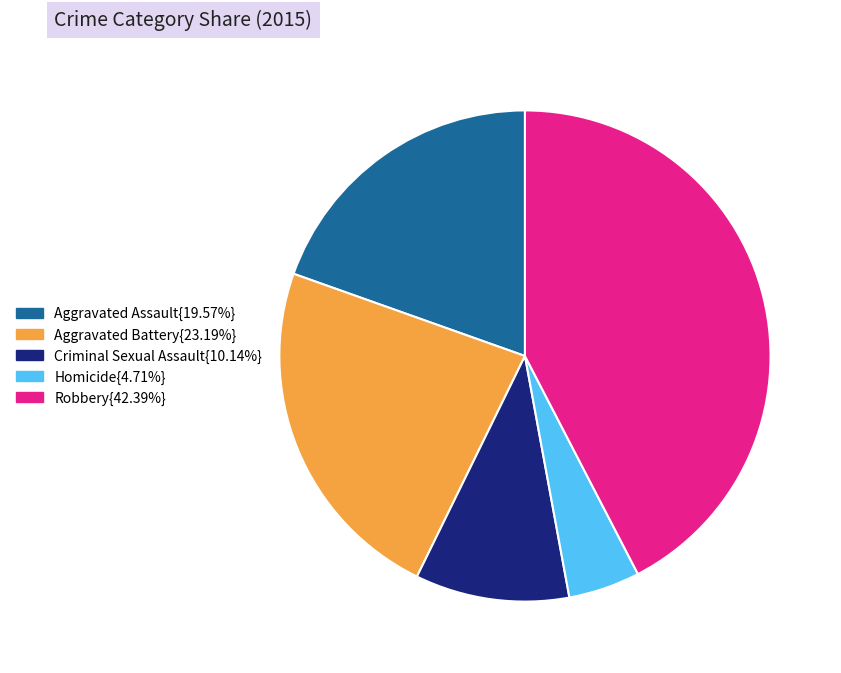

Is there any slice that represents more than half of the pie?

No